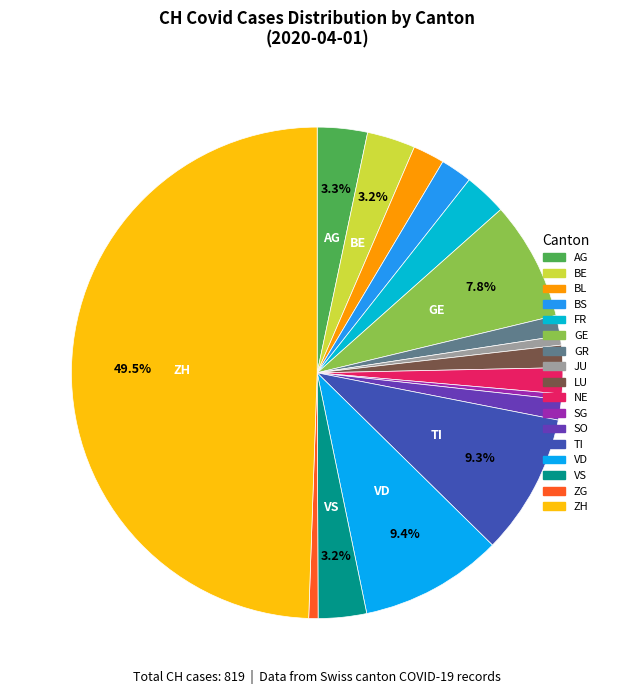

What percentage is NOT represented by BE?

96.8%